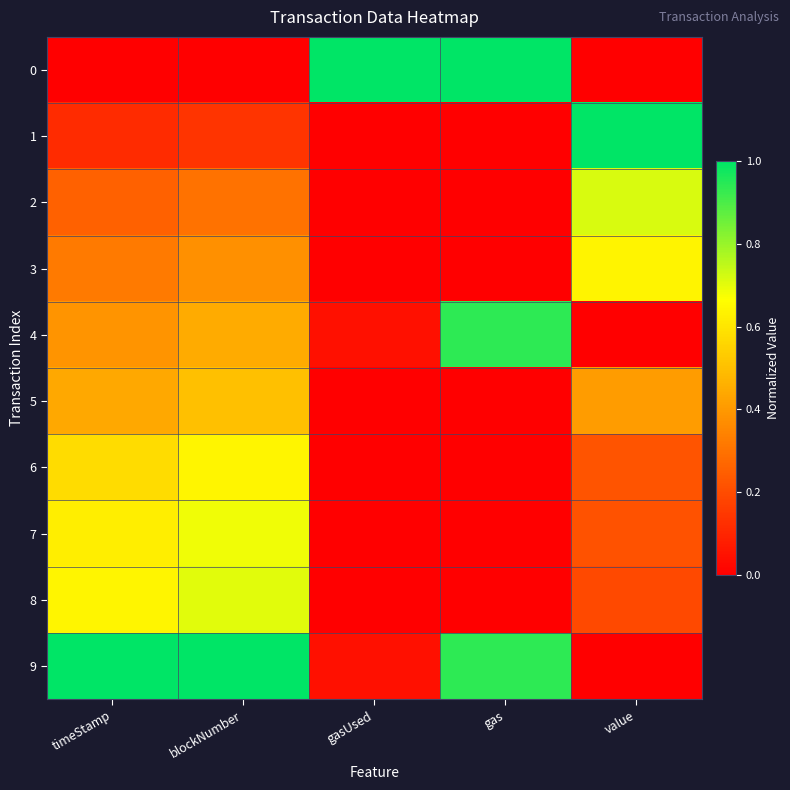

Reading left to right, extract all data points from this chart.

0: timeStamp=0.0	blockNumber=0.0	gasUsed=1.0	gas=1.0	value=0.0
1: timeStamp=0.1	blockNumber=0.1	gasUsed=0.0	gas=0.0	value=1.0
2: timeStamp=0.3	blockNumber=0.3	gasUsed=0.0	gas=0.0	value=0.7
3: timeStamp=0.3	blockNumber=0.4	gasUsed=0.0	gas=0.0	value=0.6
4: timeStamp=0.4	blockNumber=0.4	gasUsed=0.0	gas=0.9	value=0.0
5: timeStamp=0.4	blockNumber=0.5	gasUsed=0.0	gas=0.0	value=0.4
6: timeStamp=0.6	blockNumber=0.6	gasUsed=0.0	gas=0.0	value=0.2
7: timeStamp=0.6	blockNumber=0.7	gasUsed=0.0	gas=0.0	value=0.2
8: timeStamp=0.6	blockNumber=0.7	gasUsed=0.0	gas=0.0	value=0.2
9: timeStamp=1.0	blockNumber=1.0	gasUsed=0.0	gas=0.9	value=0.0